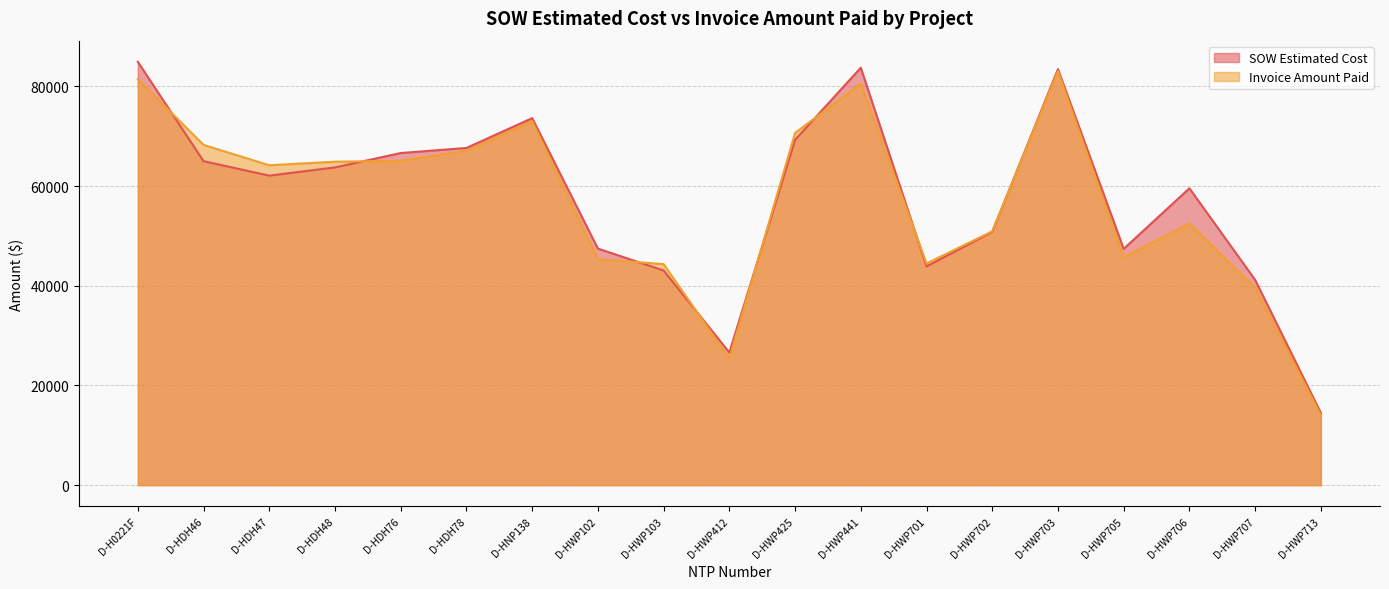

Reading left to right, extract all data points from this chart.

SOW Estimated Cost: D-H0221F=84935.5	D-HDH46=65001.0	D-HDH47=62104.0	D-HDH48=63756.5	D-HDH76=66638.0	D-HDH78=67657.0	D-HNP138=73639.0	D-HWP102=47461.5	D-HWP103=43064.0	D-HWP412=26617.0	D-HWP425=69288.0	D-HWP441=83754.0	D-HWP701=43895.5	D-HWP702=50824.5	D-HWP703=83462.0	D-HWP705=47414.0	D-HWP706=59562.5	D-HWP707=41187.0	D-HWP713=14497.5
Invoice Amount Paid: D-H0221F=81445.0	D-HDH46=68269.0	D-HDH47=64186.0	D-HDH48=64902.5	D-HDH76=65072.0	D-HDH78=67080.0	D-HNP138=73025.0	D-HWP102=45340.0	D-HWP103=44346.0	D-HWP412=25405.0	D-HWP425=70664.0	D-HWP441=80572.5	D-HWP701=44479.5	D-HWP702=50928.5	D-HWP703=83033.0	D-HWP705=45744.0	D-HWP706=52525.5	D-HWP707=39597.5	D-HWP713=14042.0